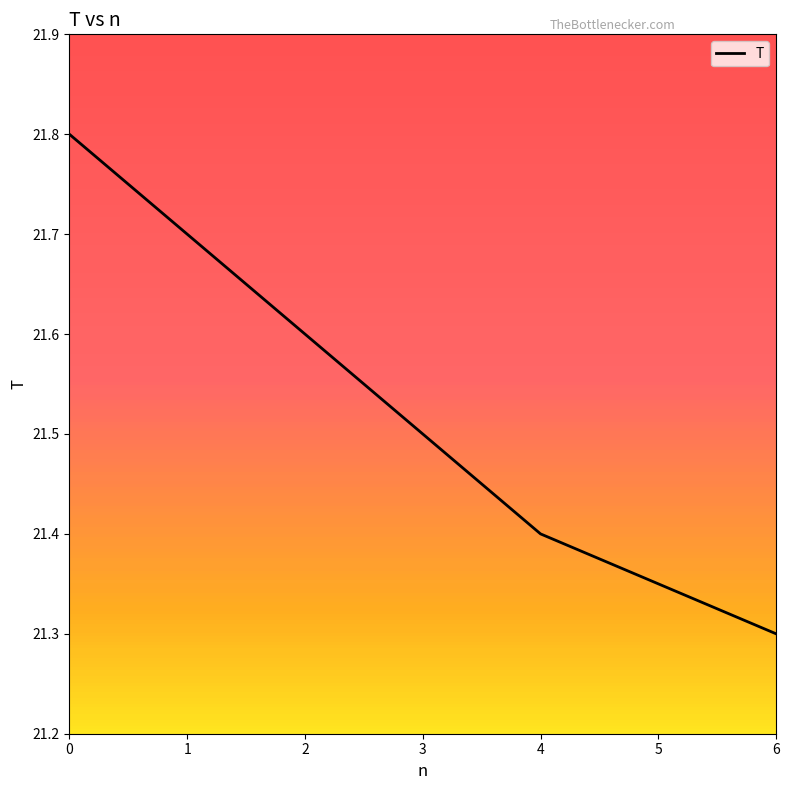

What is the difference between the maximum and second lowest values?

0.4